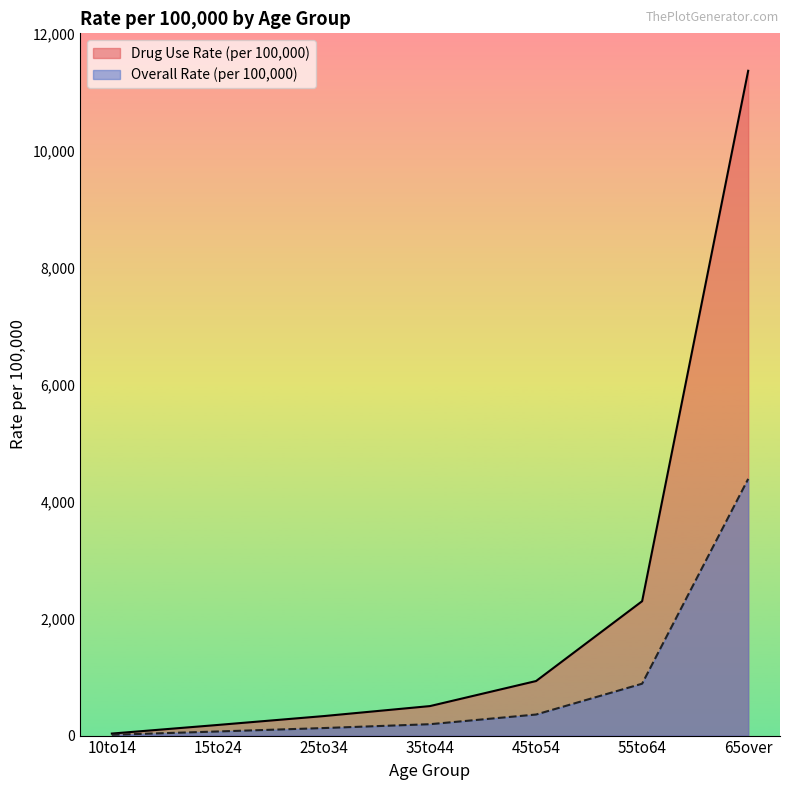

True or false: Overall Rate (per 100,000) and Drug Use Rate (per 100,000) intersect in this chart.

False